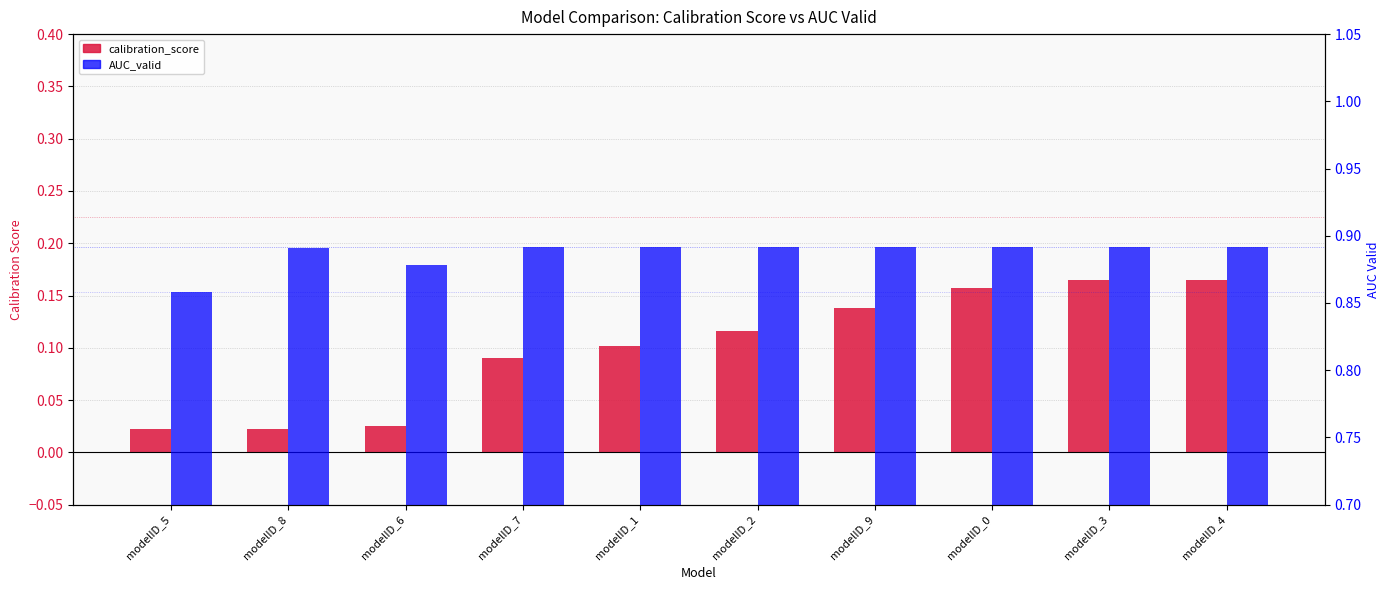

Which label corresponds to the largest value in the chart?

modelID_7